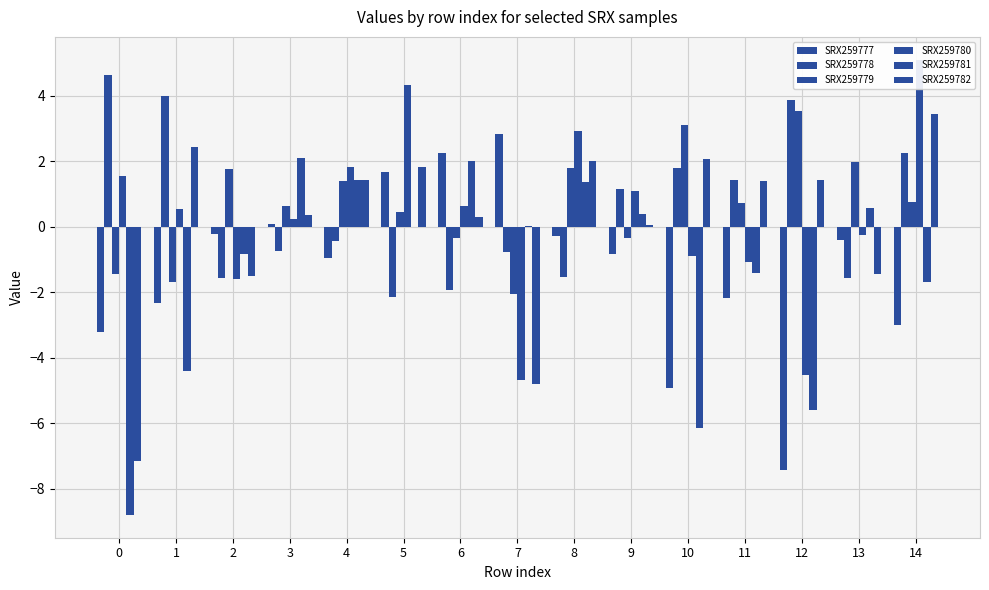

What is the total value across all series at 12?

-8.7